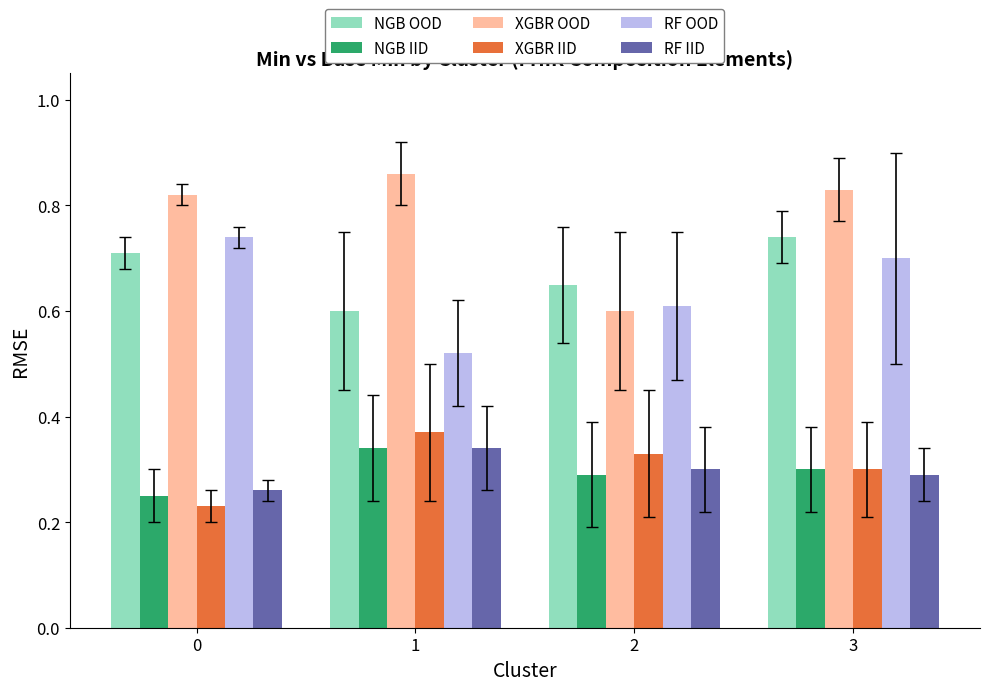

Which series has the widest spread of values?

XGBR OOD